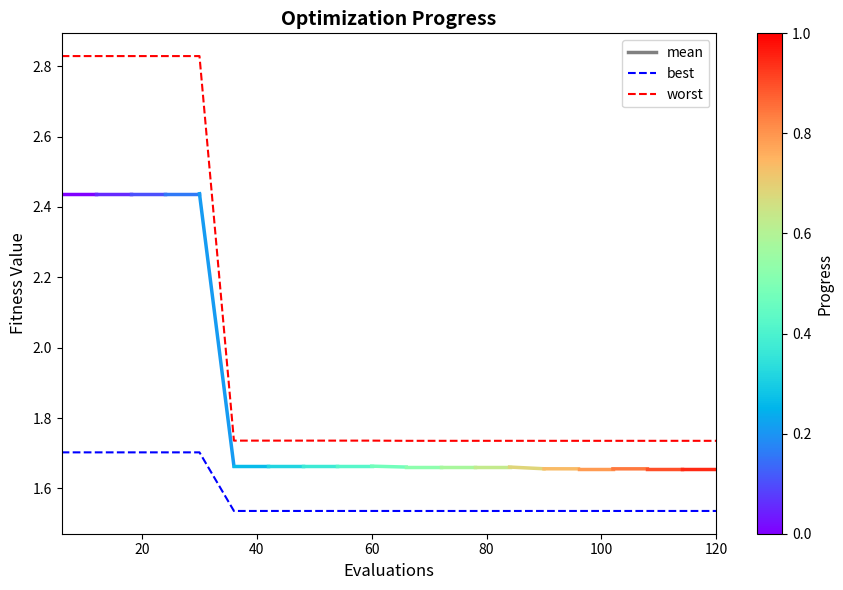

True or false: best and worst intersect in this chart.

False